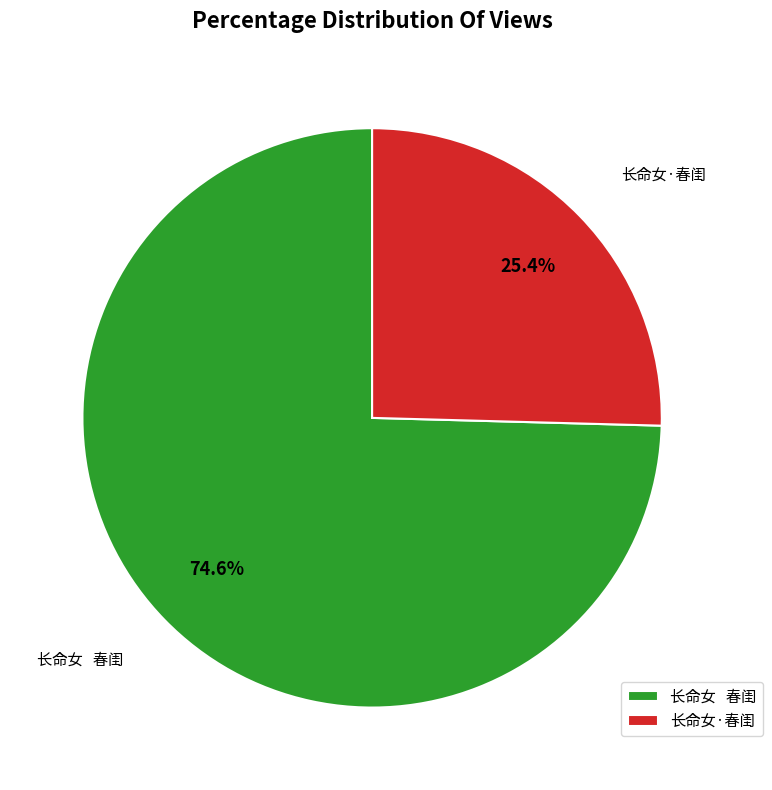

Is there a majority slice in this chart?

Yes